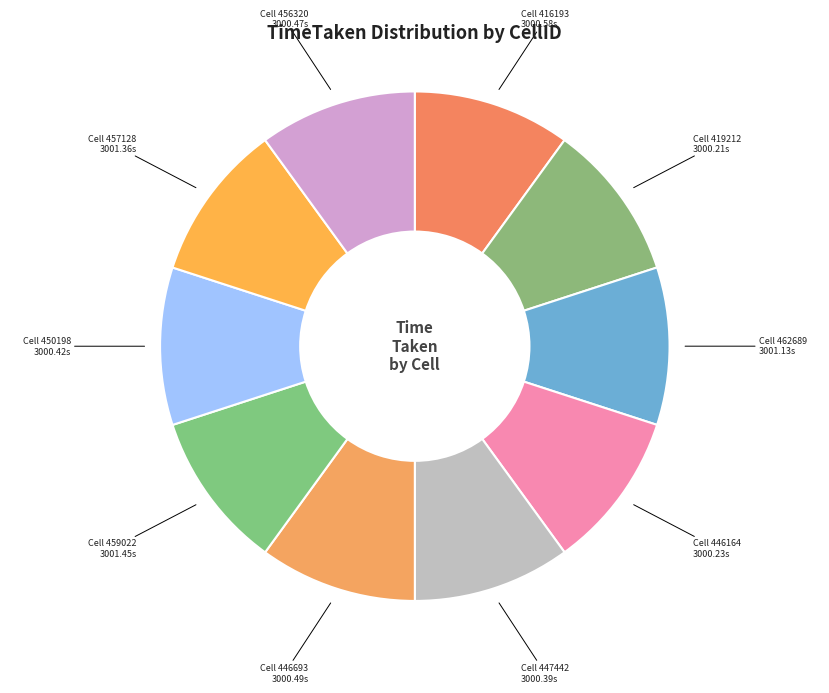

Rank the categories by value from highest to lowest.

459022, 457128, 462689, 416193, 446693, 456320, 450198, 447442, 446164, 419212